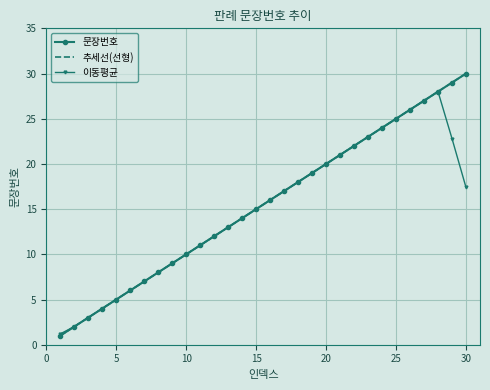

Rank the series by their maximum value, from lowest to highest.

이동평균, 문장번호, 추세선(선형)